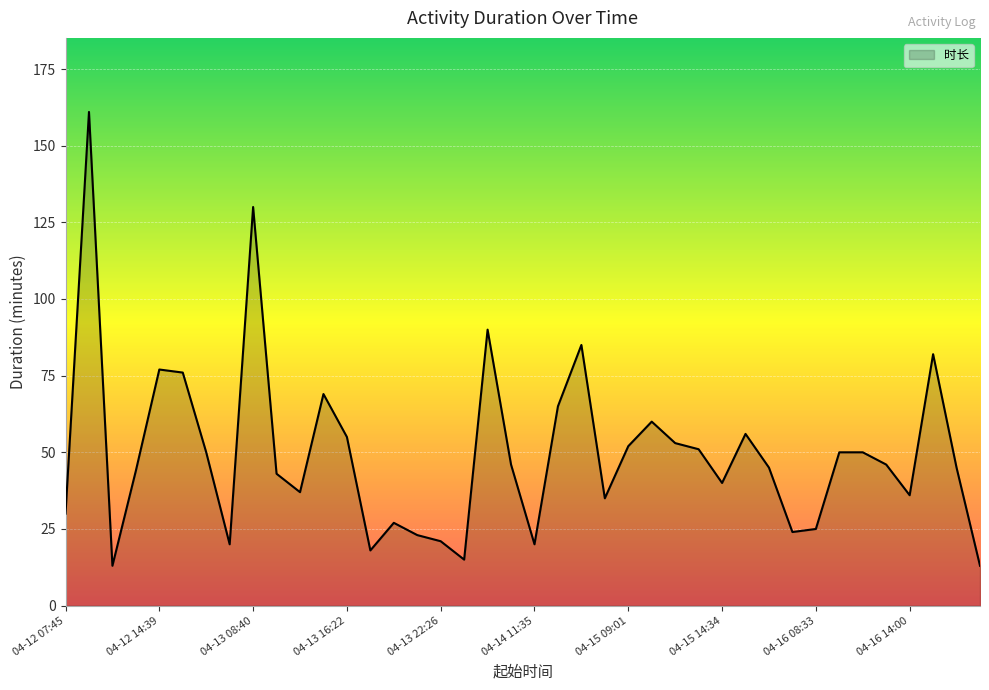

What is the minimum value shown in the chart?

13